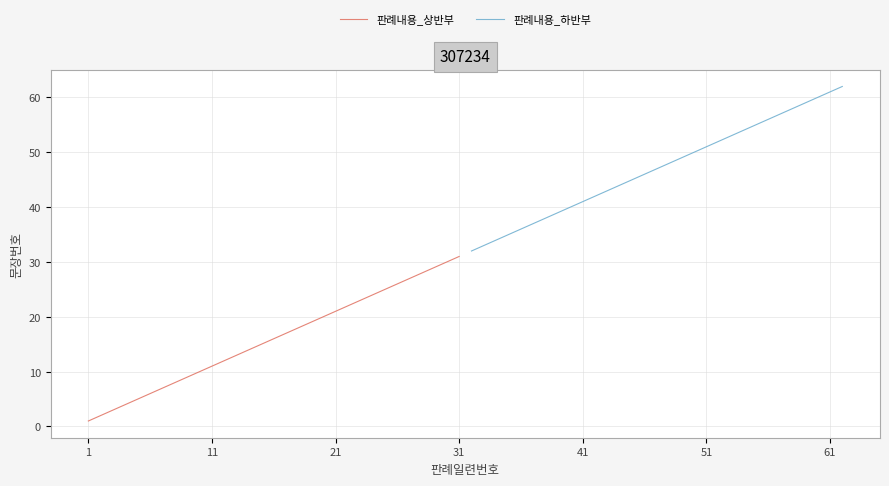

True or false: 판례내용_상반부 has a value of 11 at 11.

True